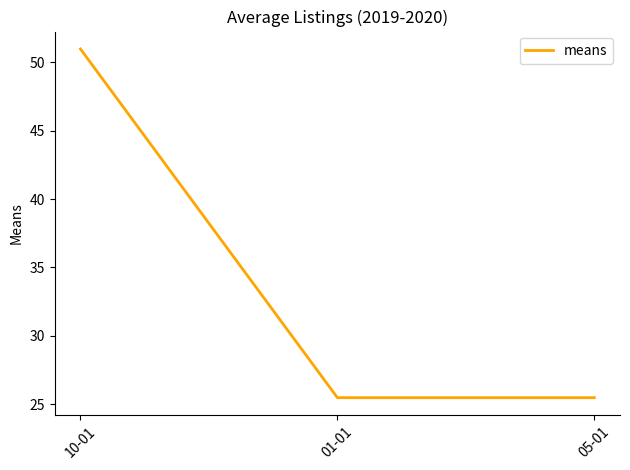

What is the maximum value shown in the chart?

51.0